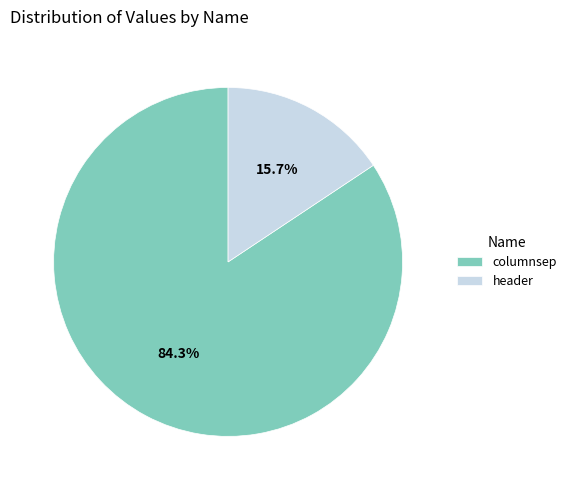

How many segments does this pie chart have?

2